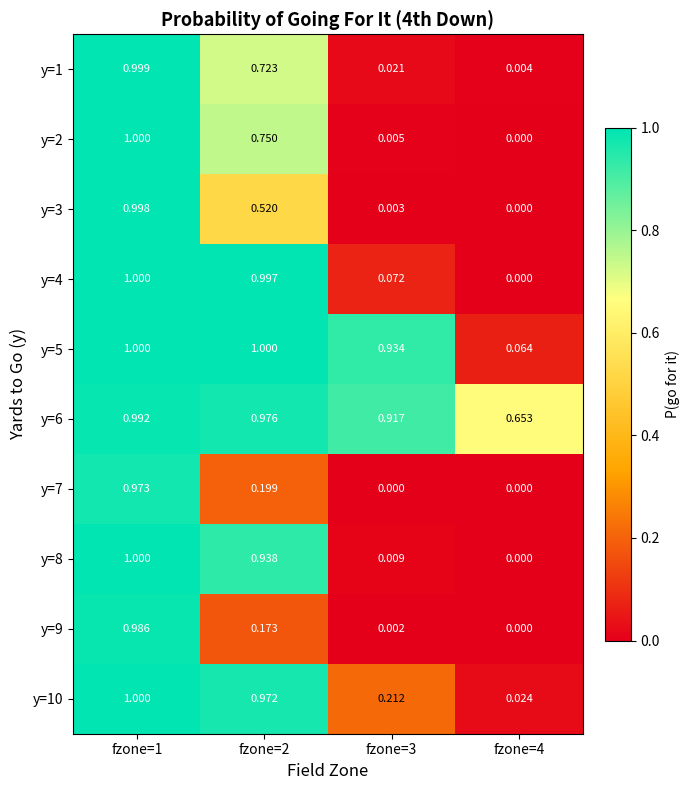

Is the value of y=5 at fzone=4 greater than the value of y=4 at fzone=4?

Yes